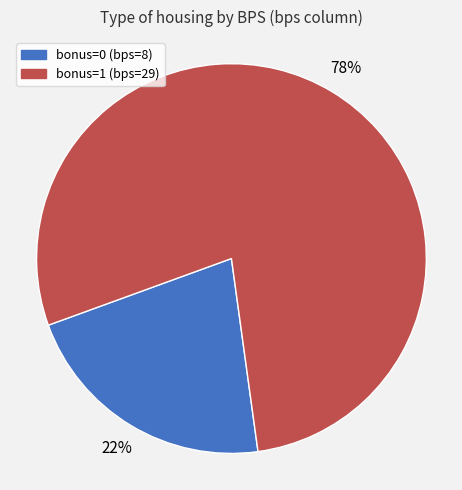

Which slice is the largest?

bonus=1 (bps=29)